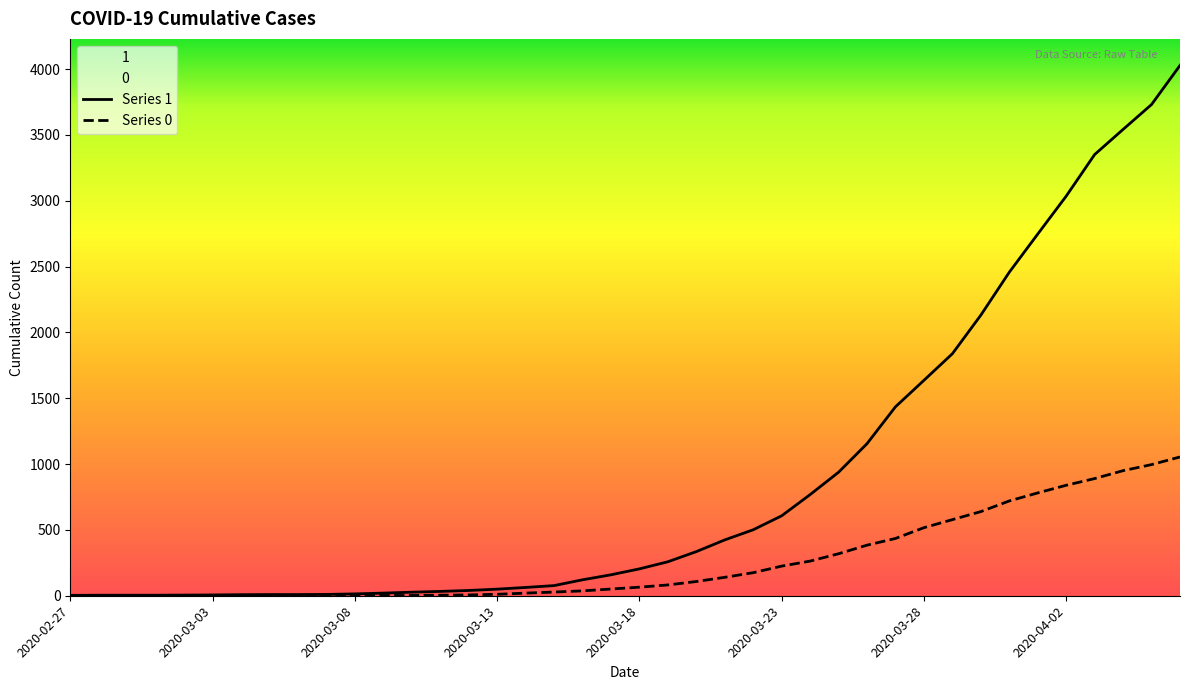

At 2020-03-31, list the series in order from smallest to largest.

0, 1